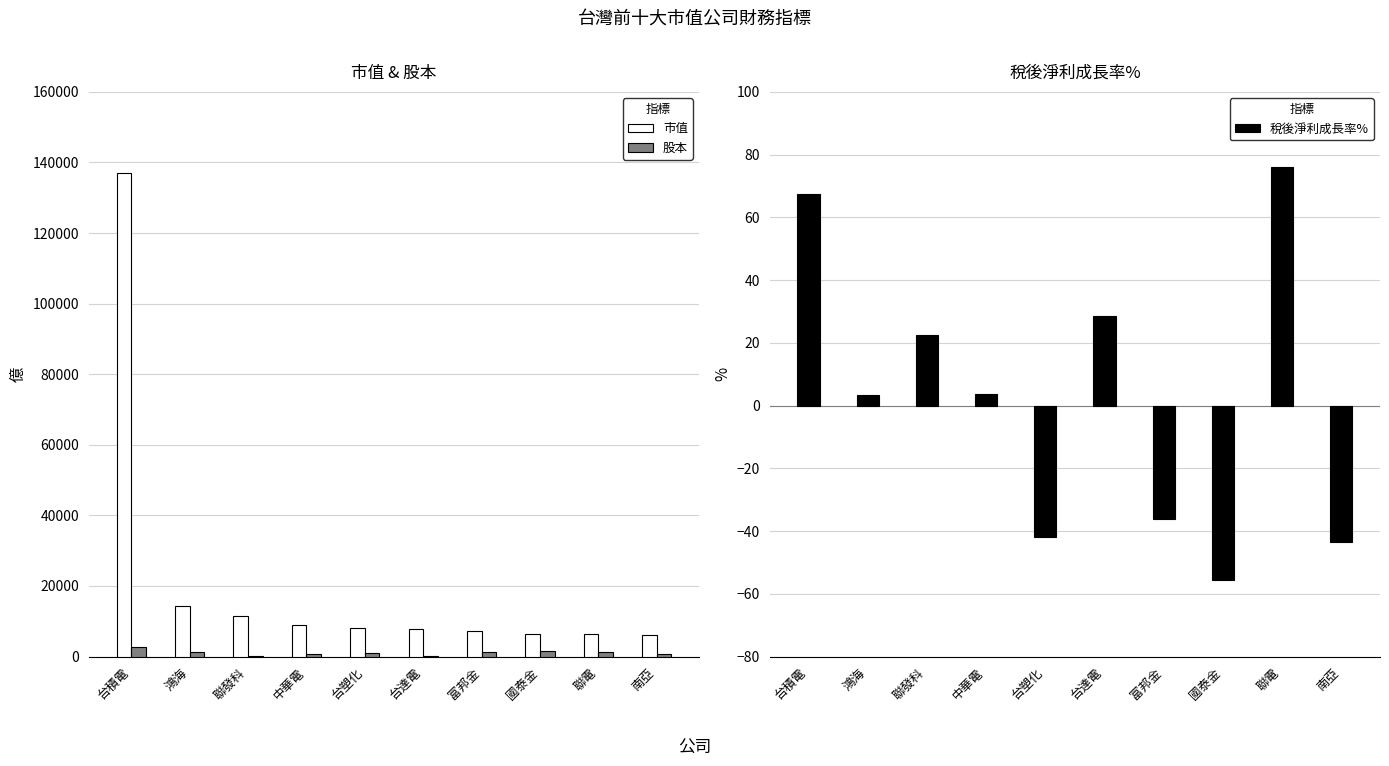

What is the difference between the 市值 values at 台塑化 and 國泰金?

1686.7